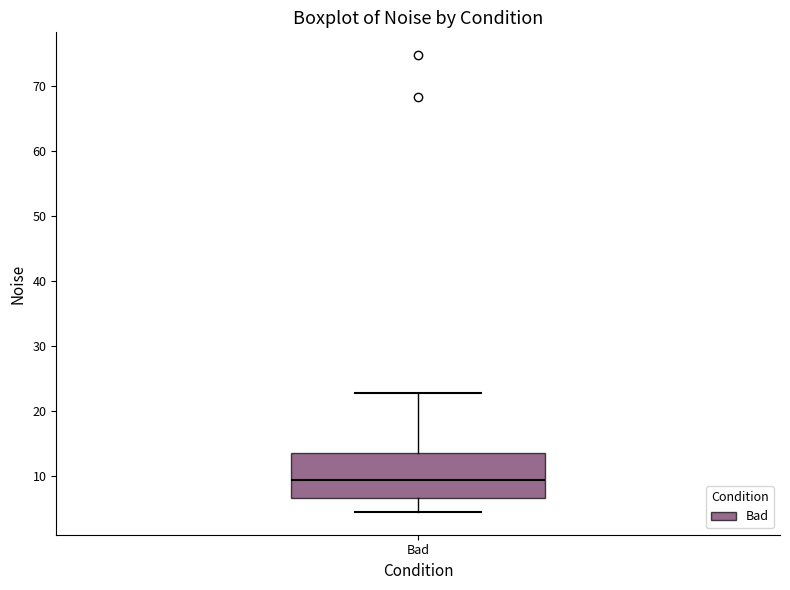

Transcribe this box plot: give where the median line is, the range the box spans, and where the two whiskers end, as read against the y-axis. The values are not printed on the chart, so give them approximately, as read against the axis.

median 9, box 7 to 13, whiskers 4 to 23